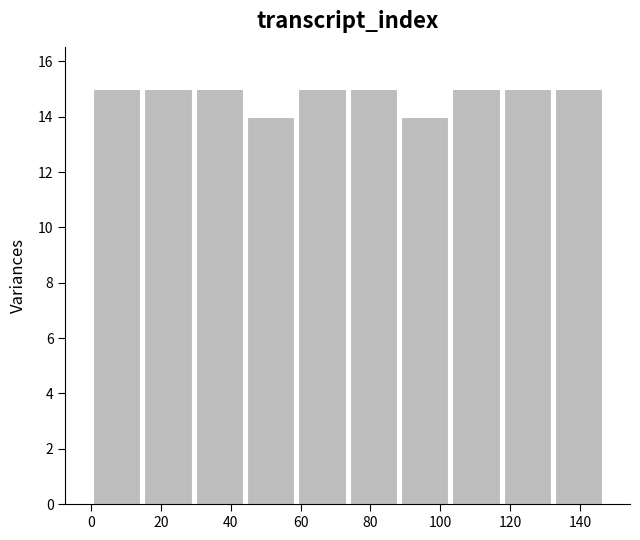

Reading left to right, transcribe this chart: for each bar, give the range it covers on the x-axis and its height. Neither the bar edges nor the heights are printed on the chart, so give them approximately, as read against the axes.

0 to 14: 15
14 to 30: 15
30 to 44: 15
44 to 58: 14
58 to 74: 15
74 to 88: 15
88 to 102: 14
102 to 118: 15
118 to 132: 15
132 to 148: 15